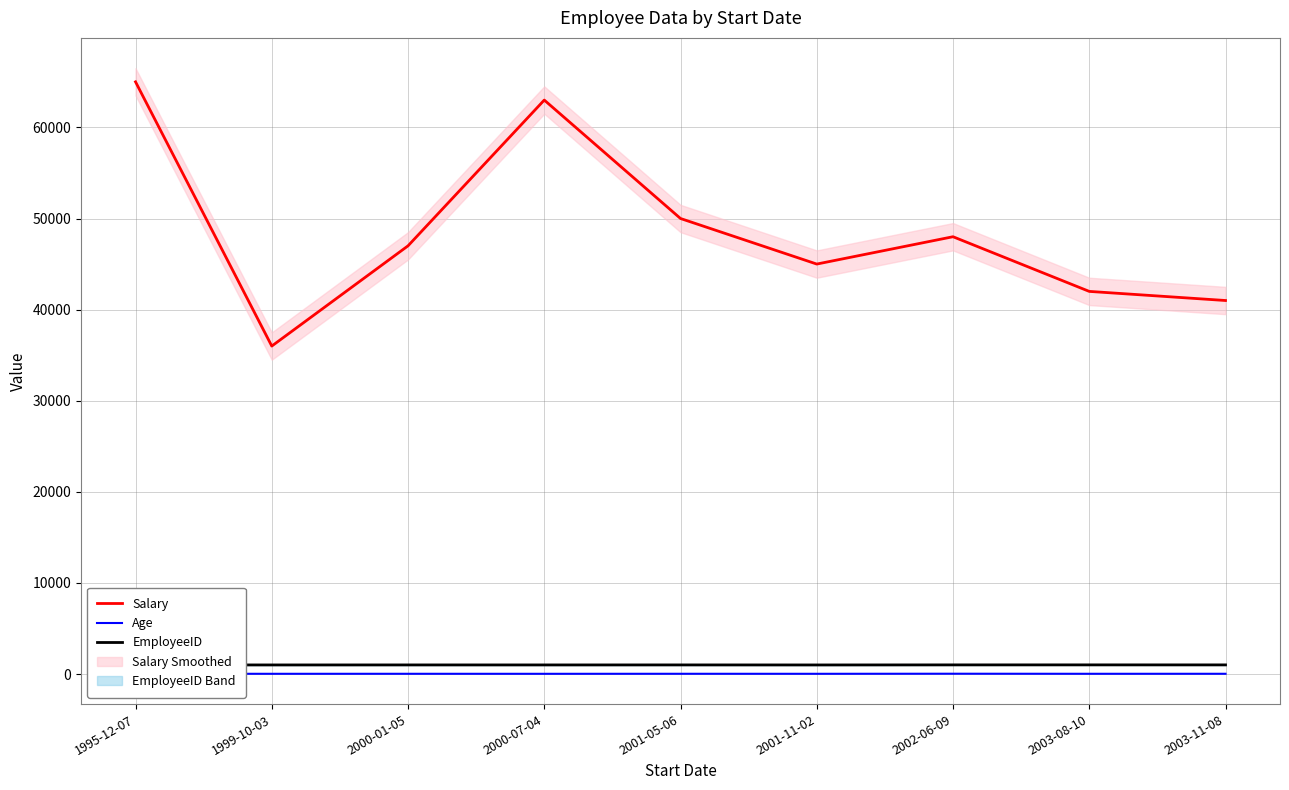

Reading left to right, transcribe all the data shown in this chart.

Salary: 65000	36000	47000	63000	50000	45000	48000	42000	41000
Age: 35	30	31	29	32	30	38	31	32
EmployeeID: 1006	1002	1004	1003	1005	1001	1008	1009	1007